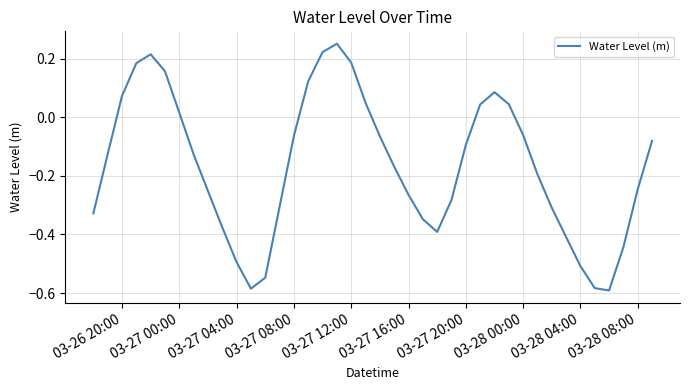

What is the difference between the second highest and second lowest values?

0.8